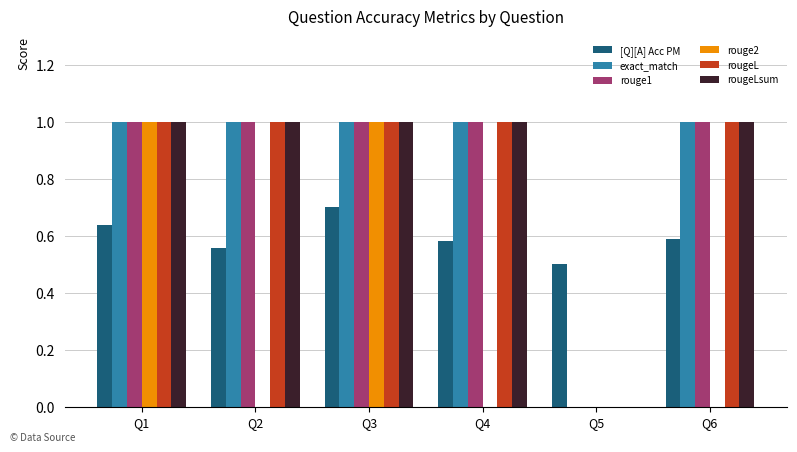

At which category is the sum across all series the highest?

Q3